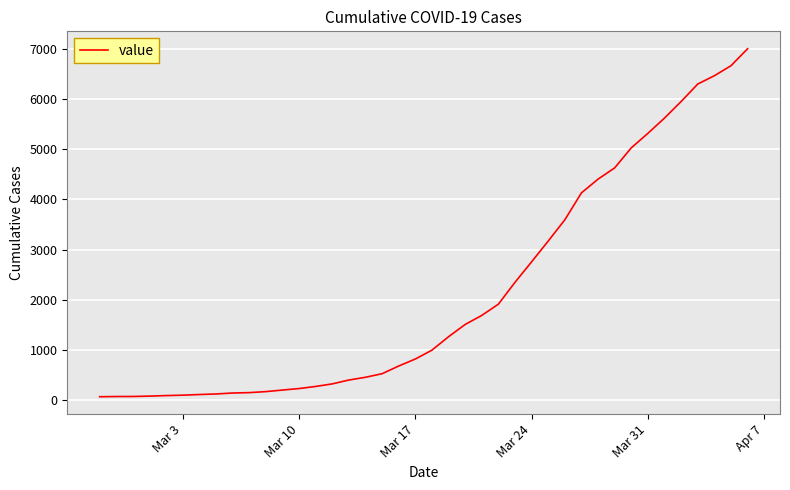

What is the greatest value displayed?

7005